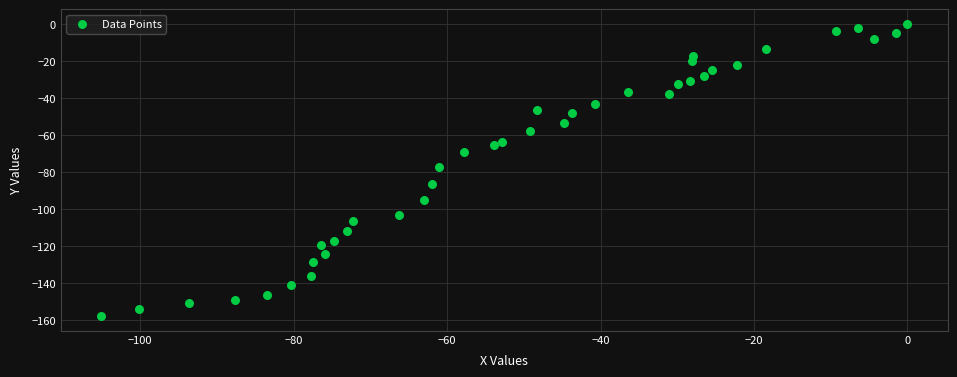

What is the range of Y values (max minus min)?

157.9